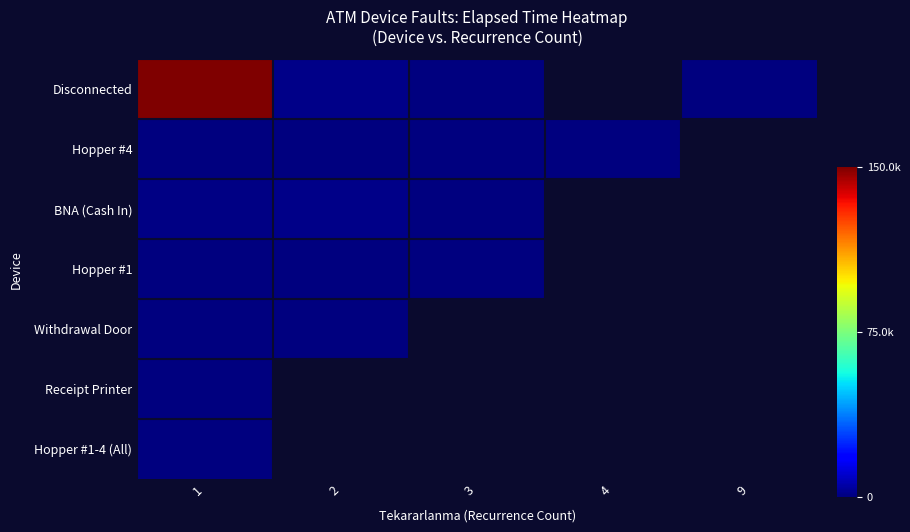

What is the total value across all series at 1?

1.0